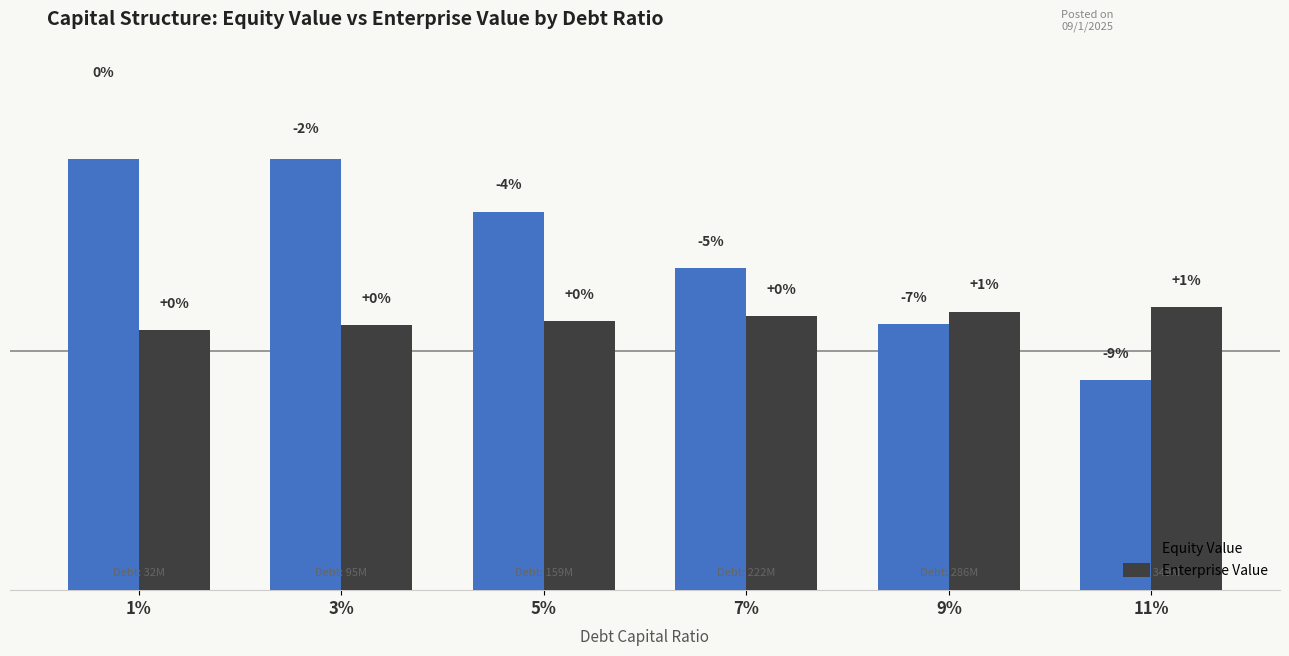

Rank the series at 11% from highest to lowest value.

Enterprise Value, Equity Value